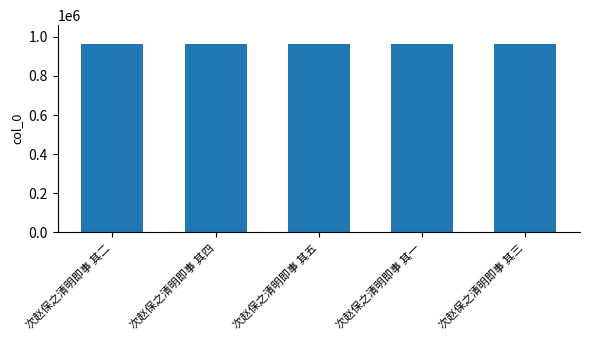

What is the difference between the maximum and second lowest values?

674